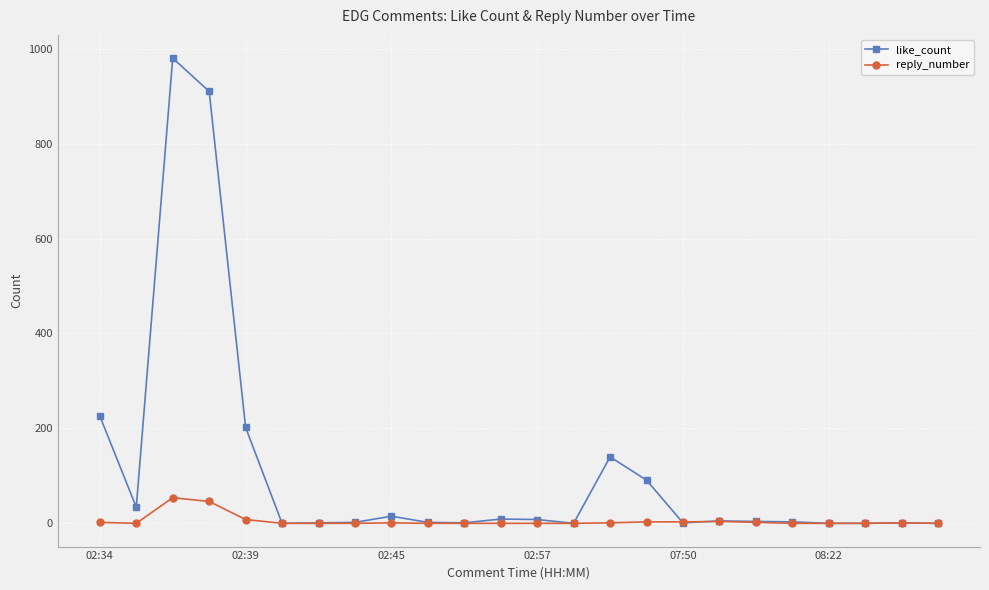

True or false: like_count has more than 2 points higher than both neighbors.

True